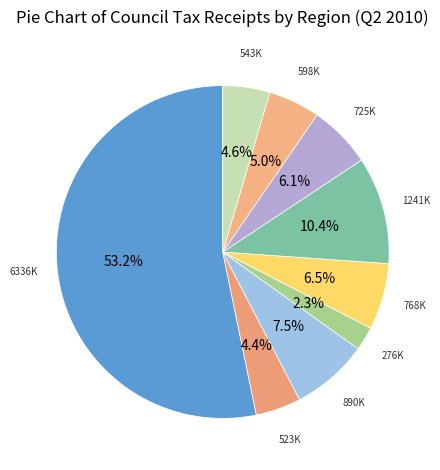

How many slices are in this pie chart?

9